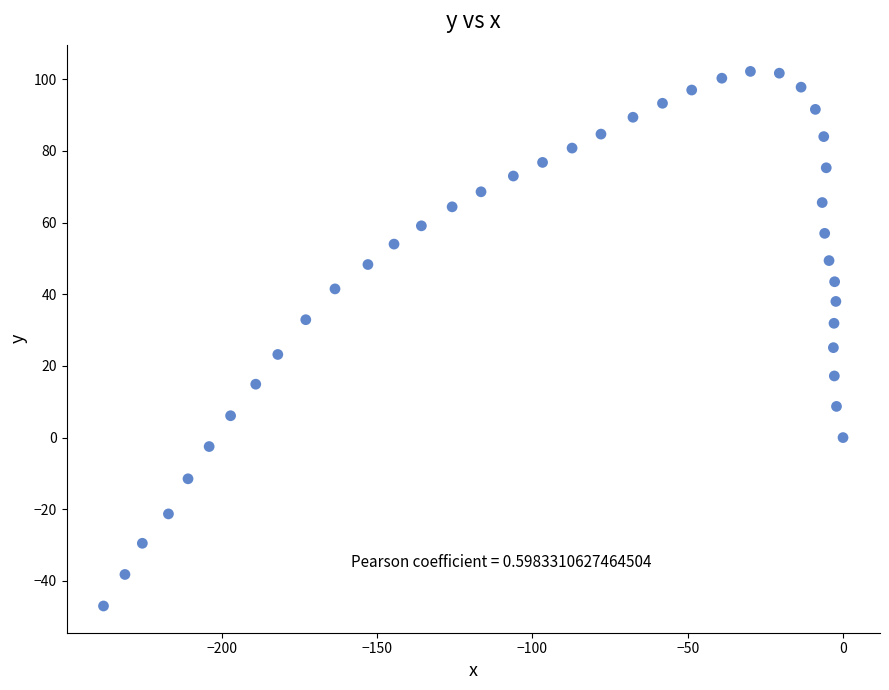

What is the range of X values (max minus min)?

238.0